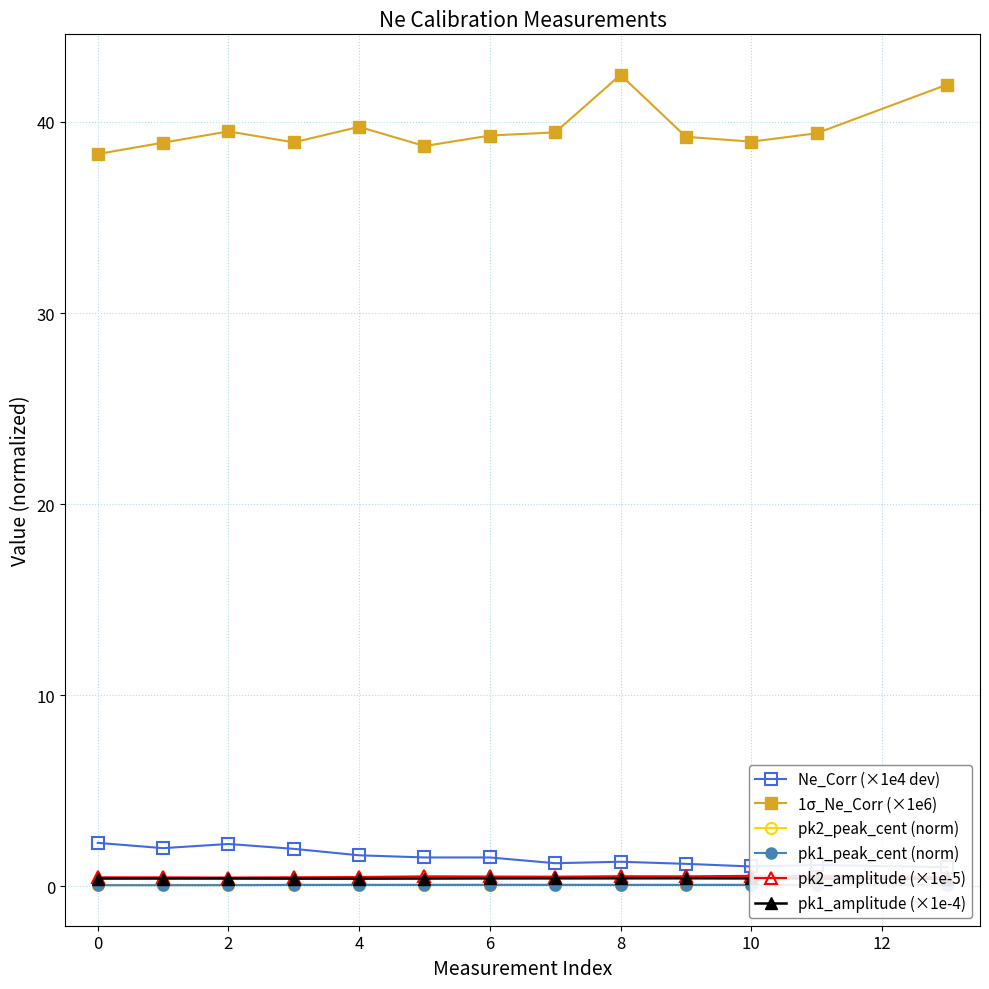

What are all the series names shown in the legend?

Ne_Corr (×1e4 dev), 1σ_Ne_Corr (×1e6), pk2_peak_cent (norm), pk1_peak_cent (norm), pk2_amplitude (×1e-5), pk1_amplitude (×1e-4)